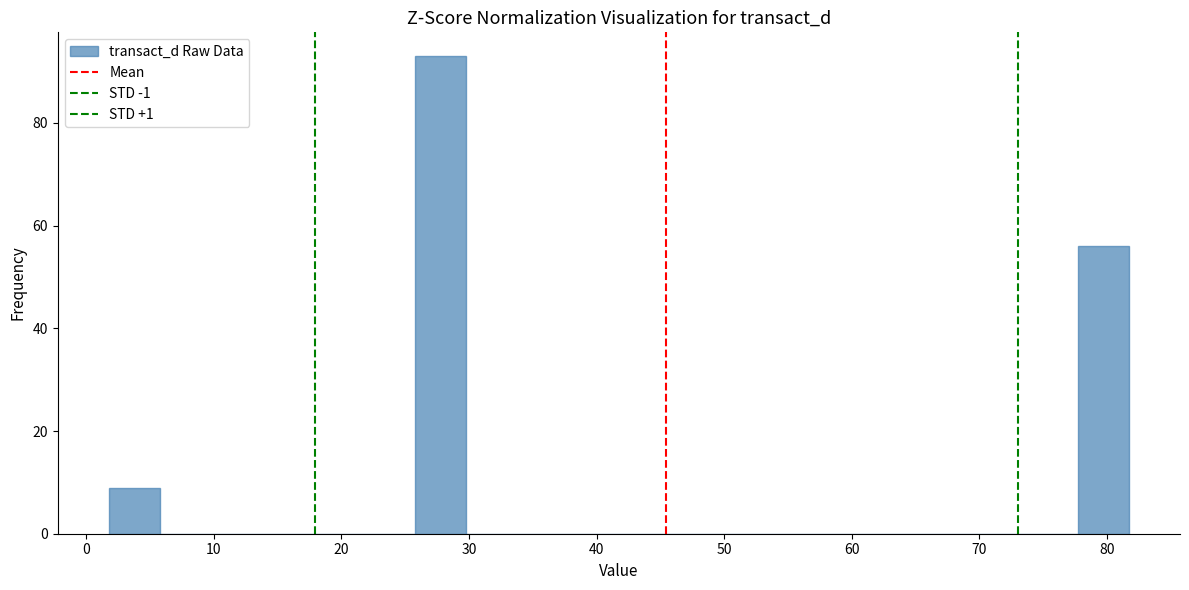

Read against the x-axis, roughly where is the centre of the tallest bar?

28